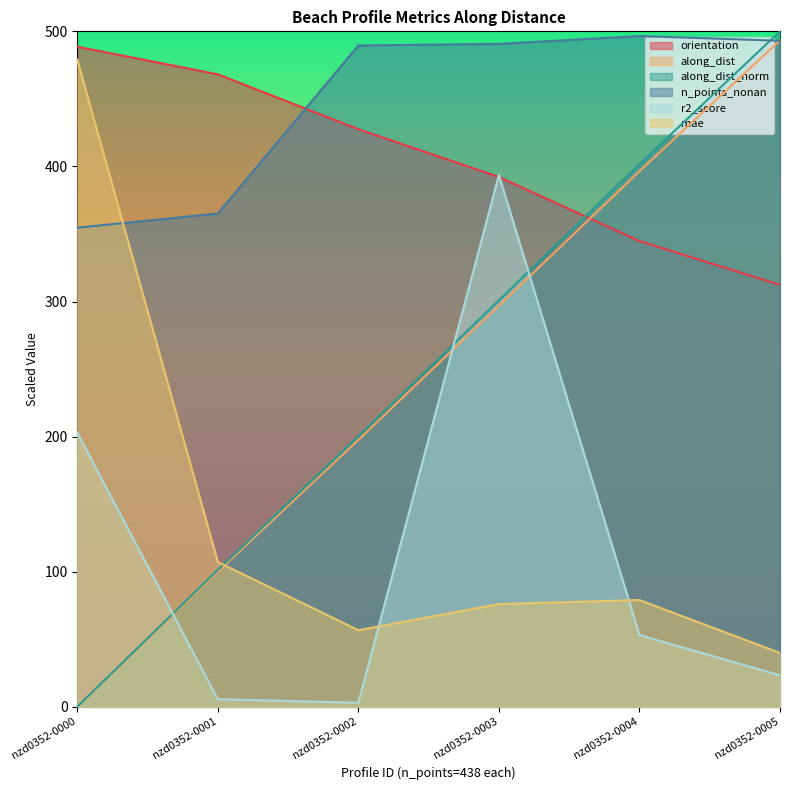

What are all the series names shown in the legend?

orientation, along_dist, along_dist_norm, n_points_nonan, r2_score, mae